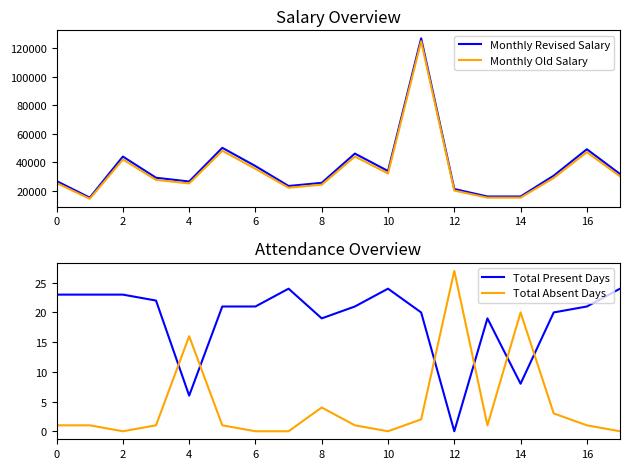

What is the sum of the Monthly Revised Salary values at 12 and 10?

54831